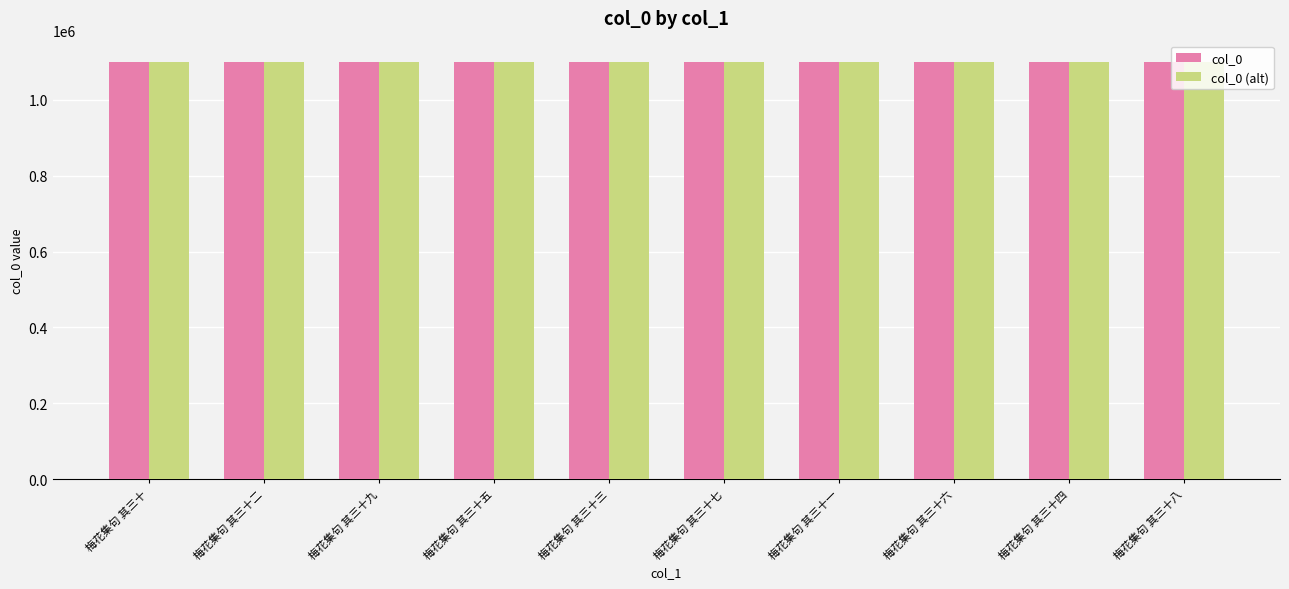

How many col_0 values are between 1100790 and 1100795?

6